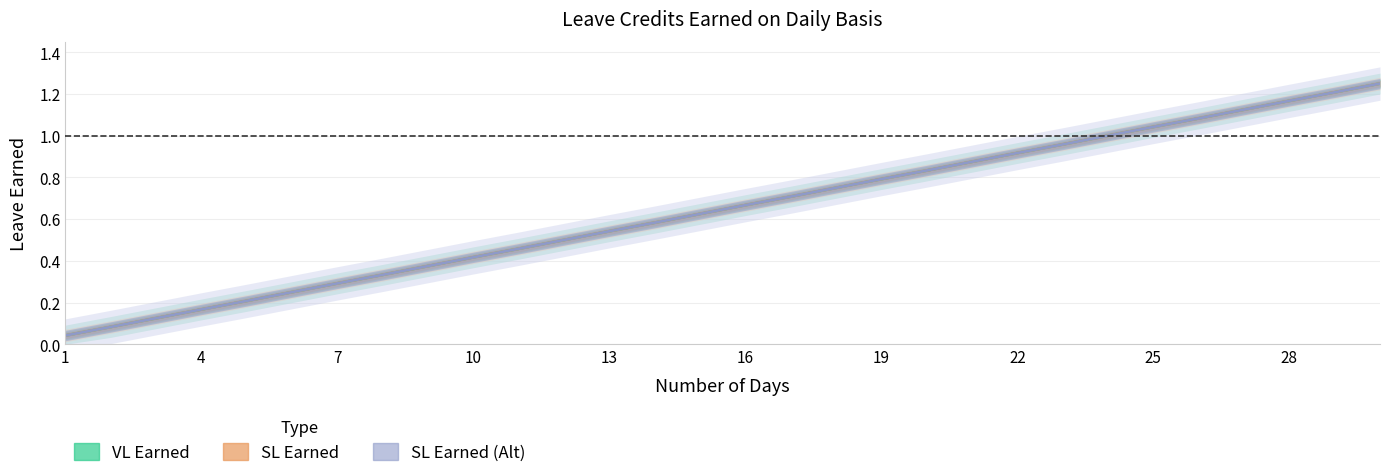

Is the value of VL Earned at 28 greater than the value of SL Earned at 11?

No